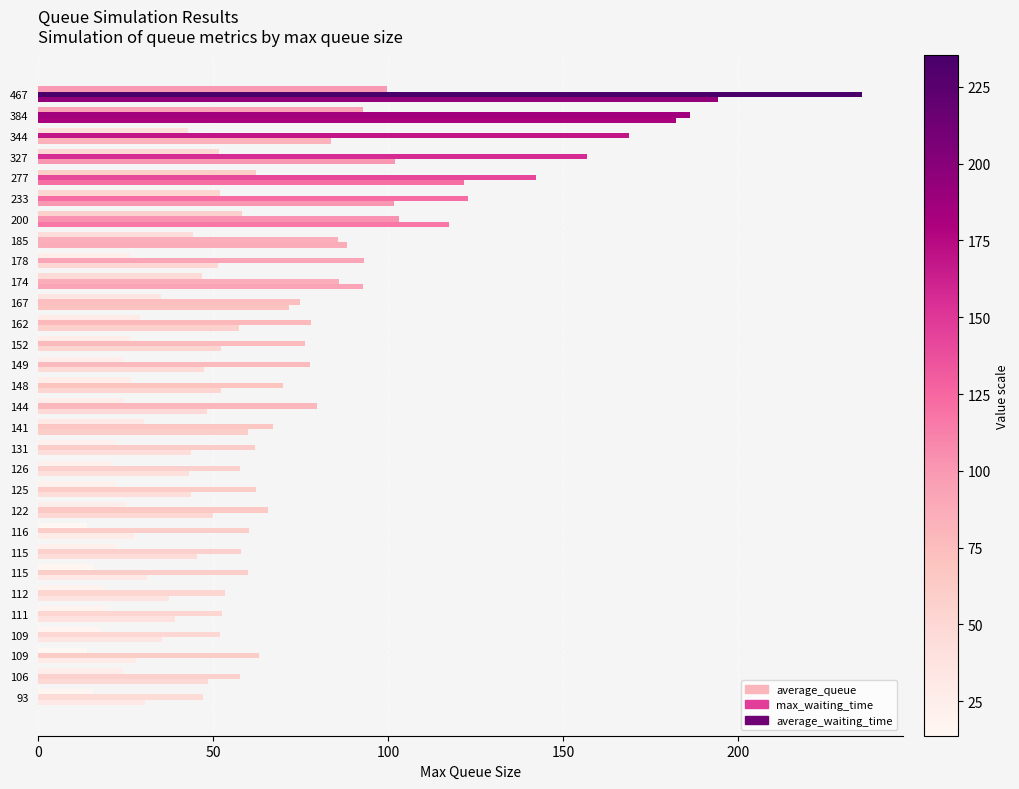

List the series in order of their peak value, lowest first.

average_waiting_time, average_queue, max_waiting_time